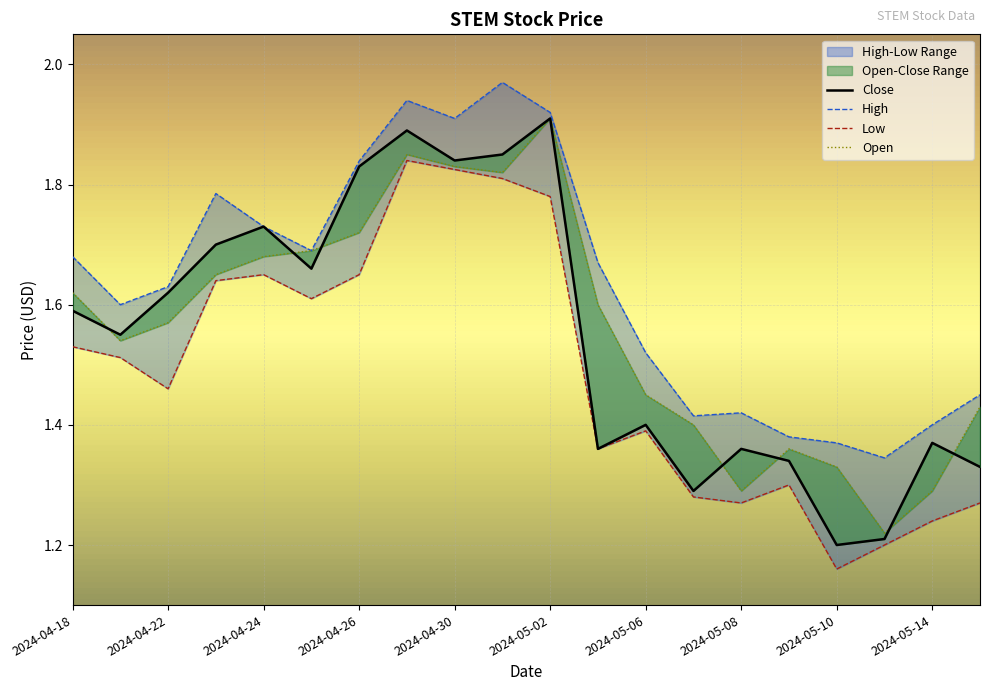

Reading right to left, transcribe all the data shown in this chart.

Close: 2024-05-15=1.3	2024-05-14=1.4	2024-05-13=1.2	2024-05-10=1.2	2024-05-09=1.3	2024-05-08=1.4	2024-05-07=1.3	2024-05-06=1.4	2024-05-03=1.4	2024-05-02=1.9	2024-05-01=1.9	2024-04-30=1.8	2024-04-29=1.9	2024-04-26=1.8	2024-04-25=1.7	2024-04-24=1.7	2024-04-23=1.7	2024-04-22=1.6	2024-04-19=1.5	2024-04-18=1.6
High: 2024-05-15=1.5	2024-05-14=1.4	2024-05-13=1.3	2024-05-10=1.4	2024-05-09=1.4	2024-05-08=1.4	2024-05-07=1.4	2024-05-06=1.5	2024-05-03=1.7	2024-05-02=1.9	2024-05-01=2.0	2024-04-30=1.9	2024-04-29=1.9	2024-04-26=1.8	2024-04-25=1.7	2024-04-24=1.7	2024-04-23=1.8	2024-04-22=1.6	2024-04-19=1.6	2024-04-18=1.7
Low: 2024-05-15=1.3	2024-05-14=1.2	2024-05-13=1.2	2024-05-10=1.2	2024-05-09=1.3	2024-05-08=1.3	2024-05-07=1.3	2024-05-06=1.4	2024-05-03=1.4	2024-05-02=1.8	2024-05-01=1.8	2024-04-30=1.8	2024-04-29=1.8	2024-04-26=1.6	2024-04-25=1.6	2024-04-24=1.6	2024-04-23=1.6	2024-04-22=1.5	2024-04-19=1.5	2024-04-18=1.5
Open: 2024-05-15=1.4	2024-05-14=1.3	2024-05-13=1.2	2024-05-10=1.3	2024-05-09=1.4	2024-05-08=1.3	2024-05-07=1.4	2024-05-06=1.5	2024-05-03=1.6	2024-05-02=1.9	2024-05-01=1.8	2024-04-30=1.8	2024-04-29=1.9	2024-04-26=1.7	2024-04-25=1.7	2024-04-24=1.7	2024-04-23=1.6	2024-04-22=1.6	2024-04-19=1.5	2024-04-18=1.6